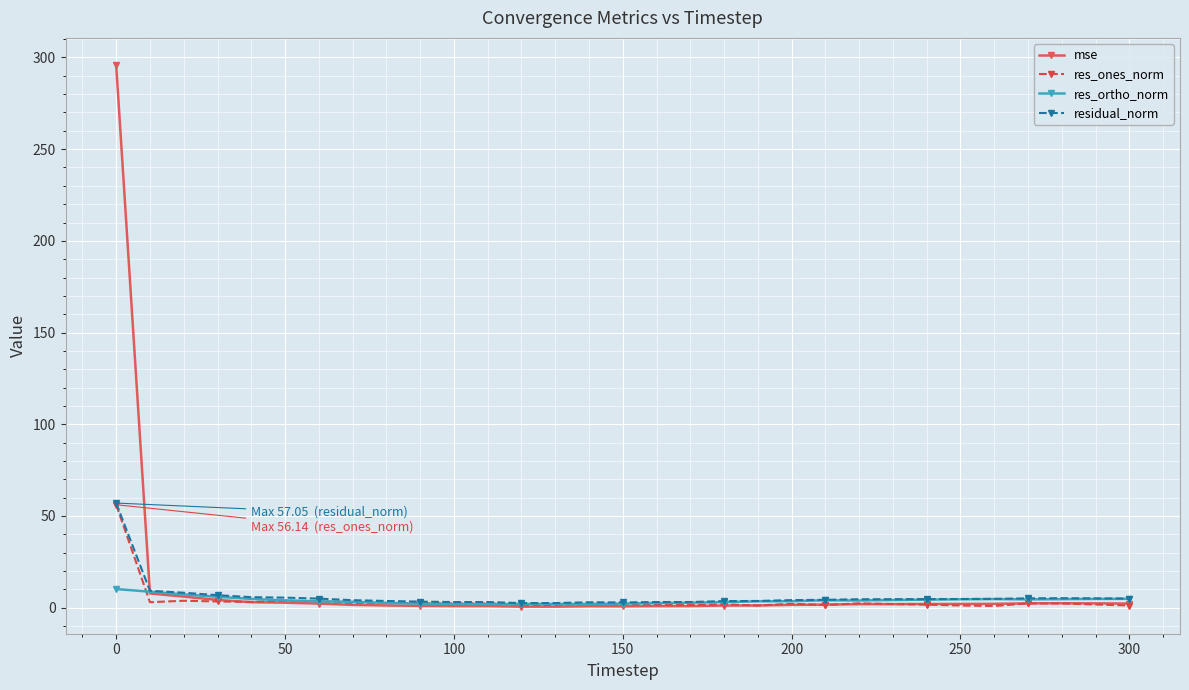

How many lines are shown in the chart?

4